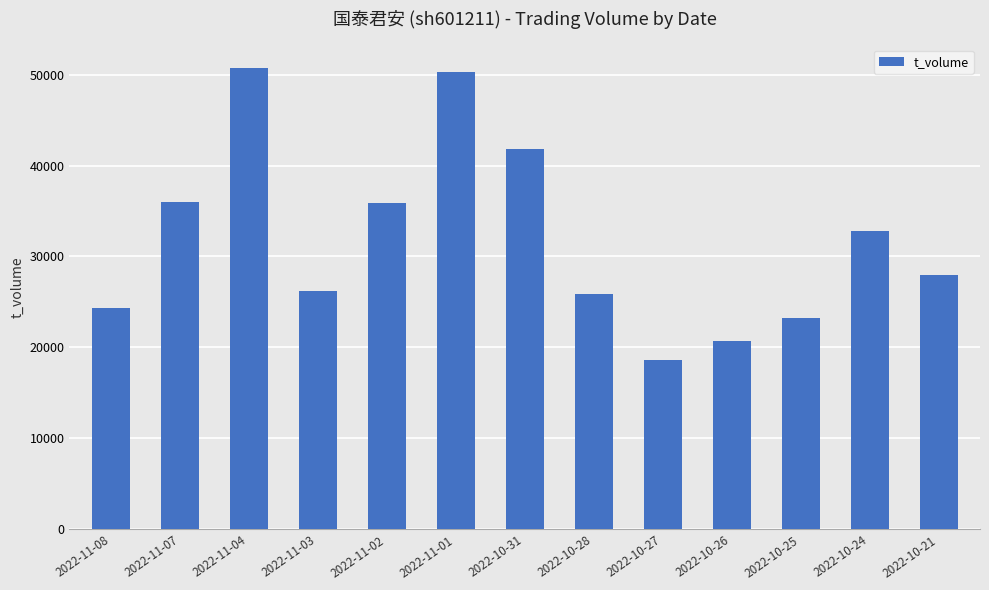

What is the label of the 13th bar from the right?

2022-11-08